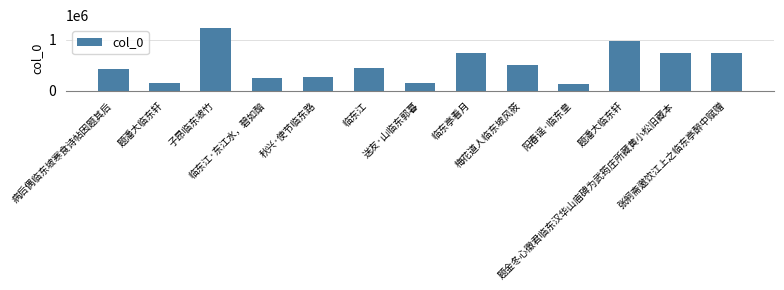

Reading right to left, transcribe all the data shown in this chart.

张舸斋邀饮江上之临东亭醉中赋赠=745310	题金冬心徵君临东汉华山庙碑为武筠庄所藏黄小松旧藏本=746671	题潘大临东轩=967136	阳春谣·临东皇=127541	梅花道人临东坡风筱=513099	临东亭看月=744242	送友·山临东郭暮=145444	临东江=452804	秋兴·使节临东路=275031	临东江·东江水，碧如醅=253081	子昂临东坡竹=1219482	题潘大临东轩=152824	病后偶临东坡寒食诗帖因题其后=429734